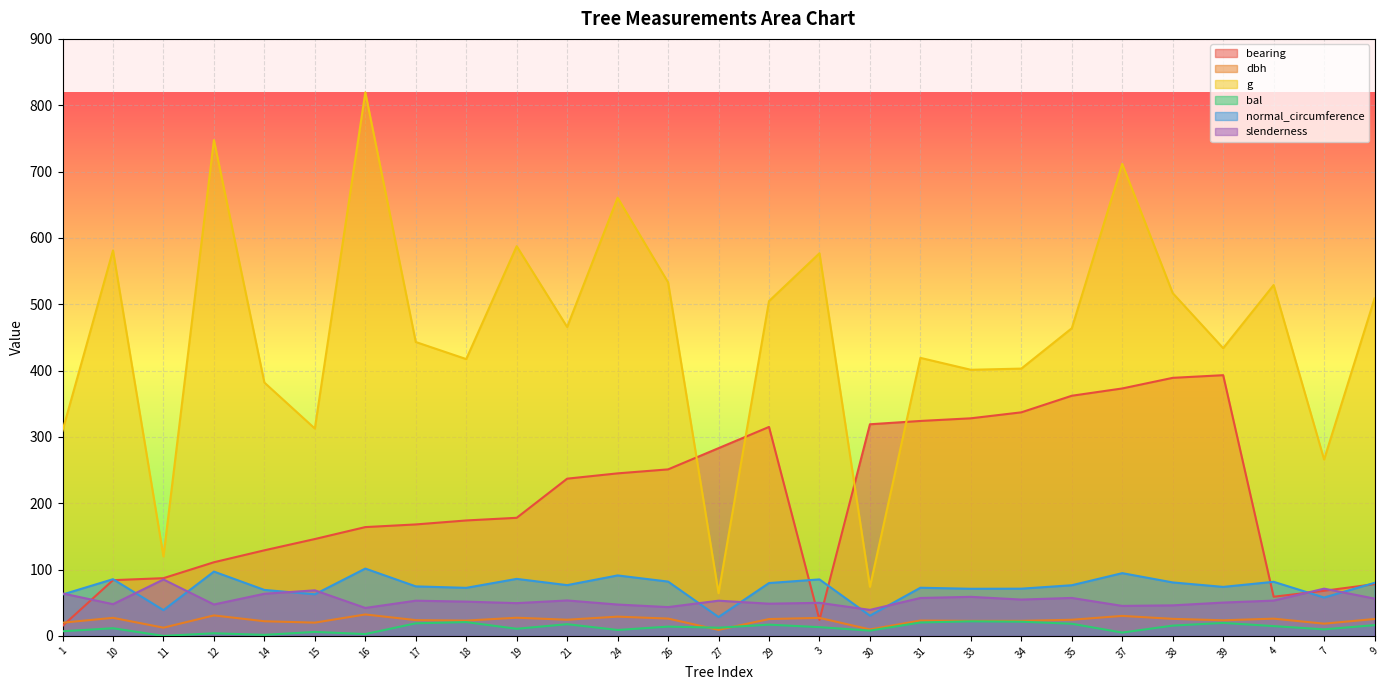

At which label is bearing closest to 204?

19